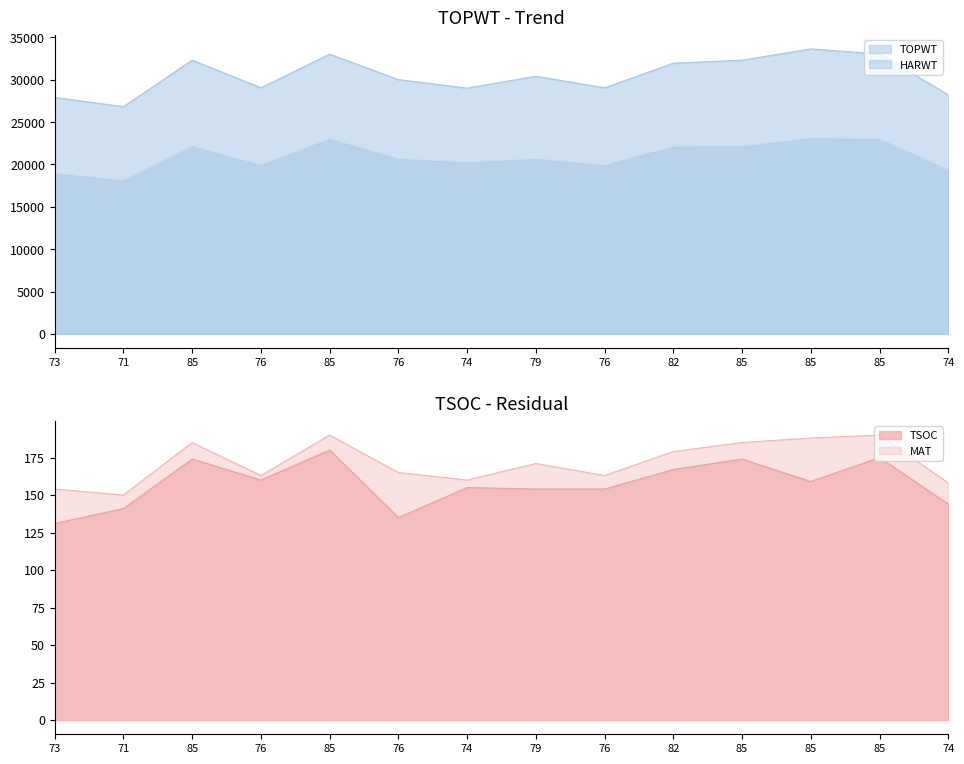

The value of HARWT at 74 is 19420. True or false?

True